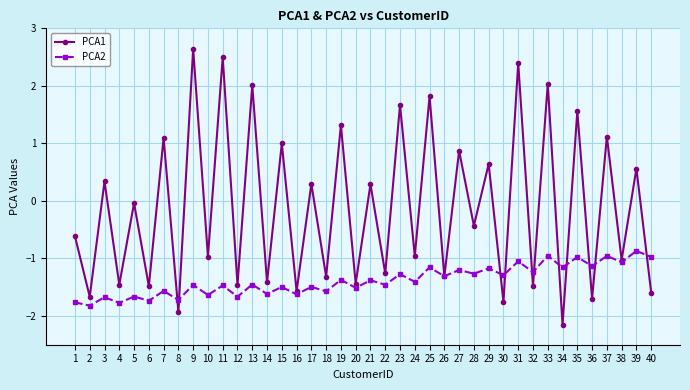

Which series has the largest total across all categories?

PCA1